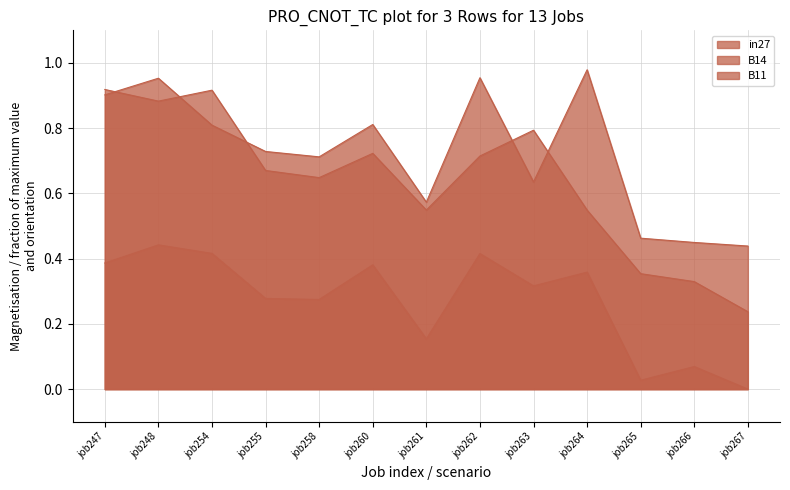

How many in27 values are between 0 and 1?

13